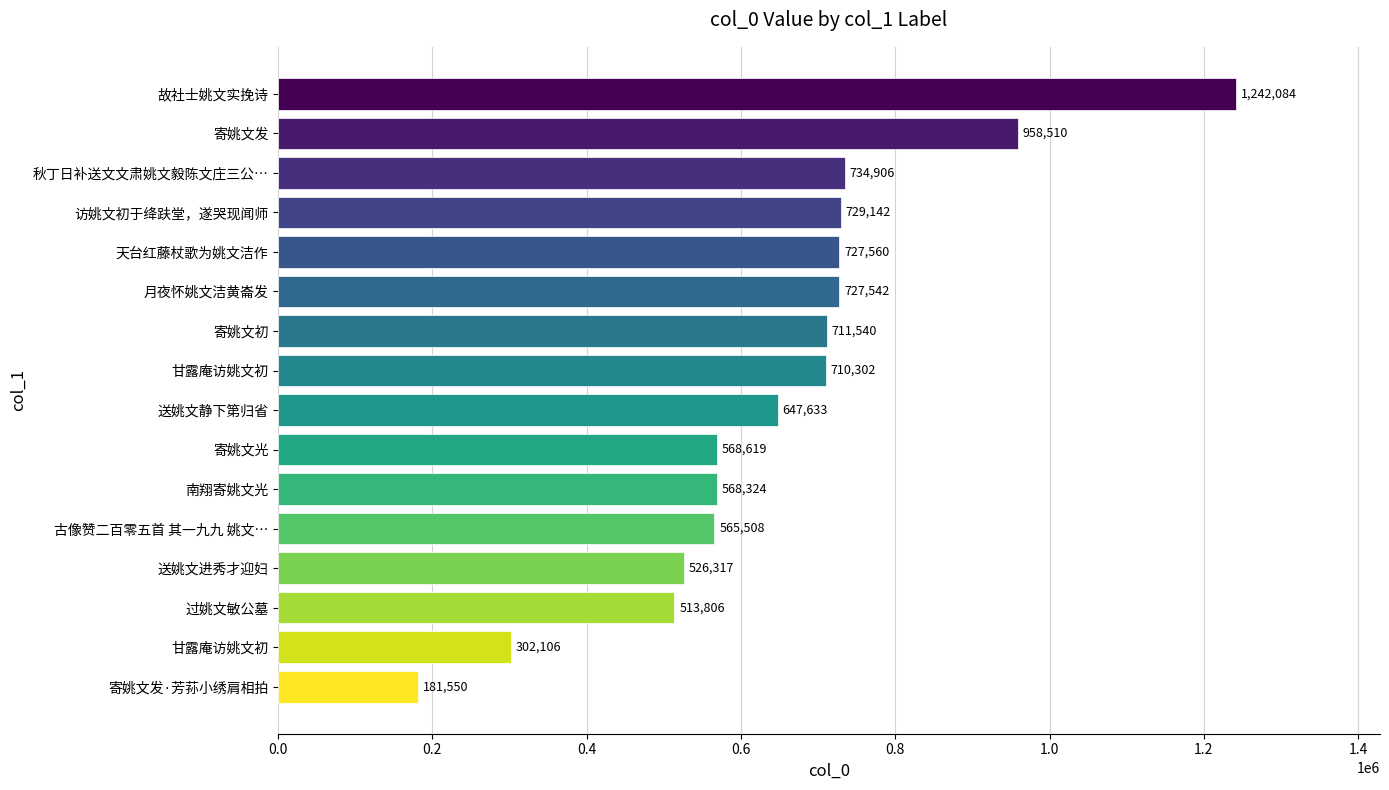

Does the chart contain stacked bars?

No